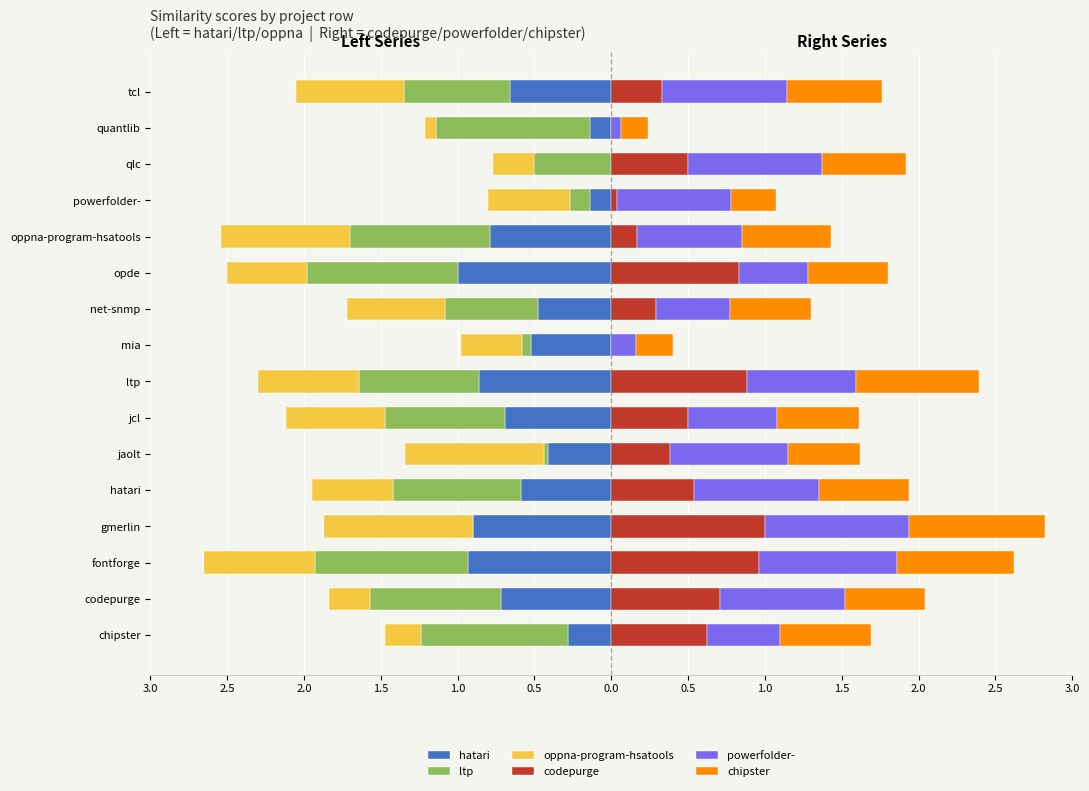

Reading left to right, what are all the values shown in this chart?

hatari: -0.3	-0.7	-0.9	-0.9	-0.6	-0.4	-0.7	-0.9	-0.5	-0.5	-1.0	-0.8	-0.1	0.0	-0.1	-0.7
ltp: -1.0	-0.8	-1.0	0.0	-0.8	-0.0	-0.8	-0.8	-0.1	-0.6	-1.0	-0.9	-0.1	-0.5	-1.0	-0.7
oppna-program-hsatools: -0.2	-0.3	-0.7	-1.0	-0.5	-0.9	-0.7	-0.7	-0.4	-0.6	-0.5	-0.8	-0.5	-0.3	-0.1	-0.7
codepurge: 0.6	0.7	1.0	1.0	0.5	0.4	0.5	0.9	0.0	0.3	0.8	0.2	0.0	0.5	0.0	0.3
powerfolder-: 0.5	0.8	0.9	0.9	0.8	0.8	0.6	0.7	0.2	0.5	0.5	0.7	0.7	0.9	0.1	0.8
chipster: 0.6	0.5	0.8	0.9	0.6	0.5	0.5	0.8	0.2	0.5	0.5	0.6	0.3	0.6	0.2	0.6